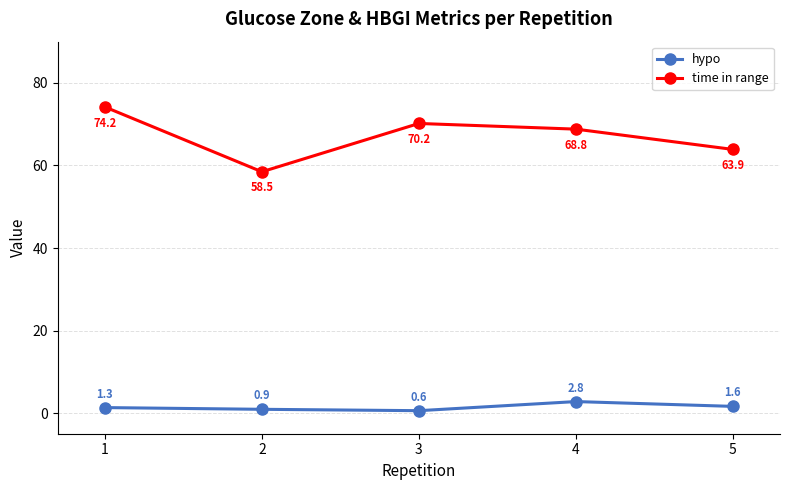

How many lines are shown in the chart?

2